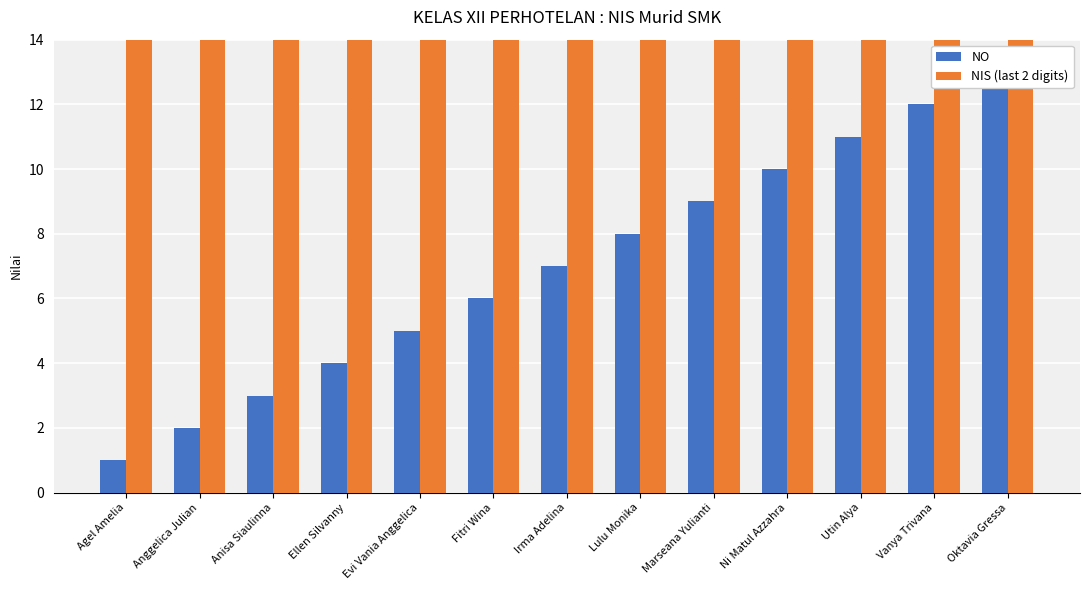

What is the difference between the highest and lowest values at Ni Matul Azzahra?

21